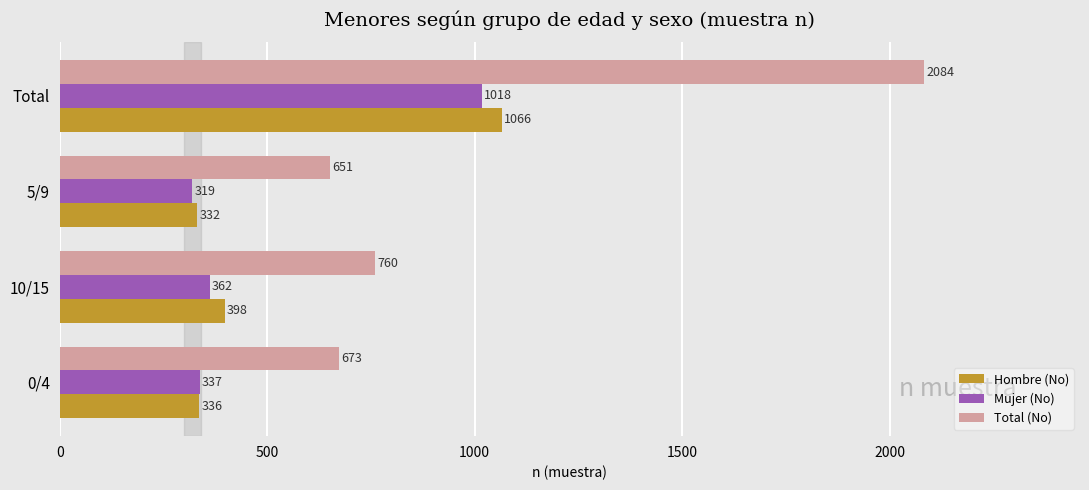

At which label is Total (No) closest to 1367?

10/15